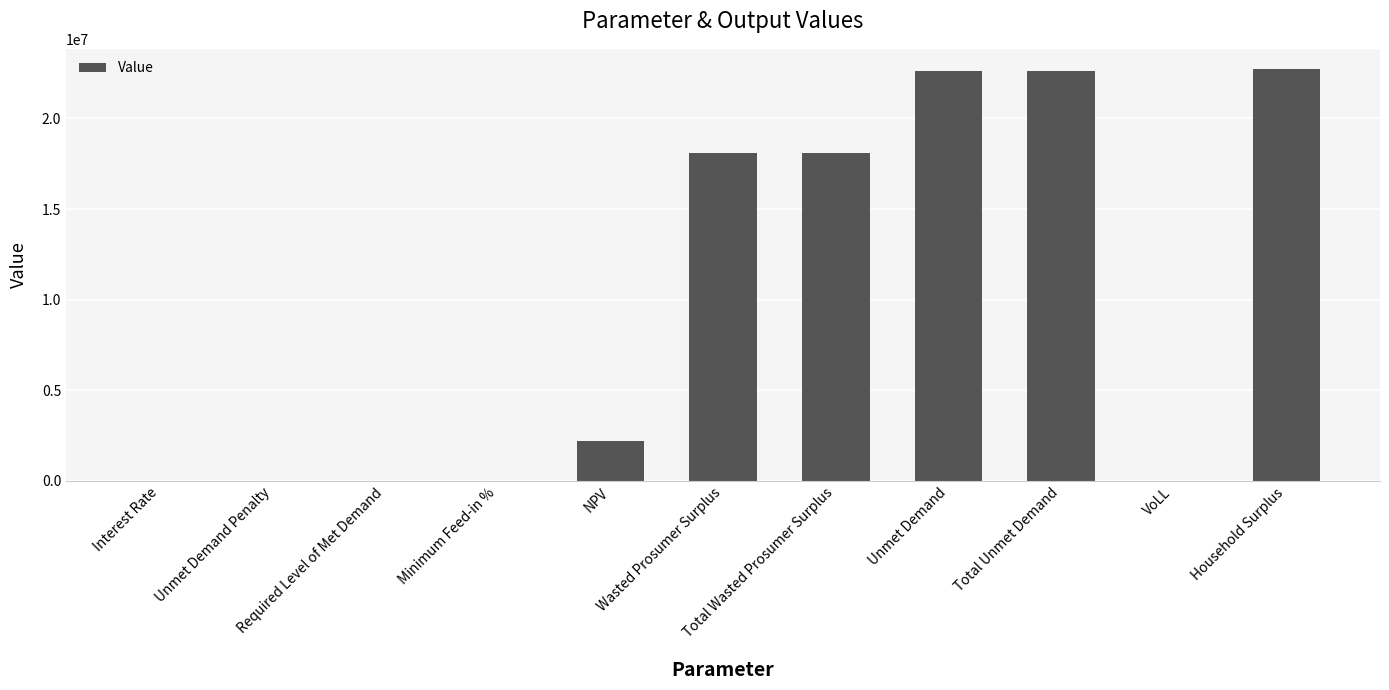

How many categories are shown in the chart?

11